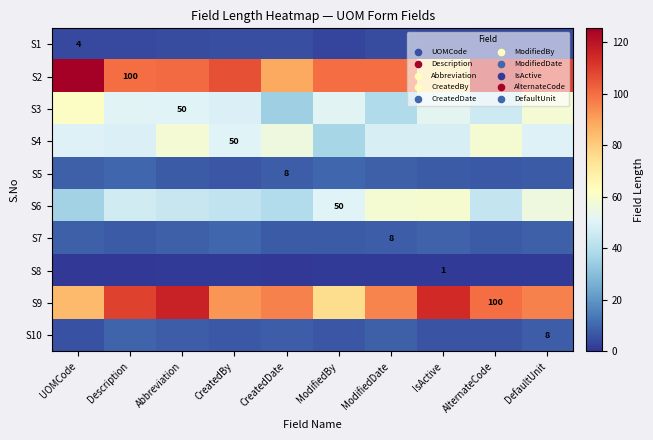

Reading right to left, list all the values displayed in this chart.

row_0: DefaultUnit=4.2	AlternateCode=3.9	IsActive=3.9	ModifiedDate=4.6	ModifiedBy=3.4	CreatedDate=5.1	CreatedBy=5.3	Abbreviation=4.6	Description=4.2	UOMCode=4.0
row_1: DefaultUnit=109.0	AlternateCode=115.3	IsActive=73.7	ModifiedDate=100.0	ModifiedBy=100.0	CreatedDate=88.2	CreatedBy=106.1	Abbreviation=100.5	Description=100.0	UOMCode=125.4
row_2: DefaultUnit=58.1	AlternateCode=45.8	IsActive=51.6	ModifiedDate=38.7	ModifiedBy=51.1	CreatedDate=35.0	CreatedBy=49.5	Abbreviation=50.0	Description=50.6	UOMCode=61.6
row_3: DefaultUnit=49.9	AlternateCode=58.5	IsActive=48.2	ModifiedDate=48.5	ModifiedBy=37.2	CreatedDate=55.6	CreatedBy=50.0	Abbreviation=57.8	Description=49.2	UOMCode=49.6
row_4: DefaultUnit=7.4	AlternateCode=7.0	IsActive=7.6	ModifiedDate=8.4	ModifiedBy=9.8	CreatedDate=8.0	CreatedBy=6.8	Abbreviation=7.7	Description=10.0	UOMCode=8.5
row_5: DefaultUnit=55.4	AlternateCode=44.0	IsActive=58.8	ModifiedDate=58.6	ModifiedBy=50.0	CreatedDate=39.3	CreatedBy=43.1	Abbreviation=44.3	Description=46.9	UOMCode=35.8
row_6: DefaultUnit=8.7	AlternateCode=7.4	IsActive=8.9	ModifiedDate=8.0	ModifiedBy=7.7	CreatedDate=7.7	CreatedBy=9.8	Abbreviation=8.8	Description=7.8	UOMCode=8.6
row_7: DefaultUnit=1.3	AlternateCode=1.0	IsActive=1.0	ModifiedDate=1.1	ModifiedBy=1.0	CreatedDate=0.8	CreatedBy=1.3	Abbreviation=1.1	Description=0.9	UOMCode=0.8
row_8: DefaultUnit=96.0	AlternateCode=100.0	IsActive=114.2	ModifiedDate=95.9	ModifiedBy=75.7	CreatedDate=96.0	CreatedBy=92.3	Abbreviation=116.5	Description=108.9	UOMCode=84.4
row_9: DefaultUnit=8.0	AlternateCode=6.2	IsActive=6.0	ModifiedDate=8.3	ModifiedBy=6.5	CreatedDate=8.0	CreatedBy=7.2	Abbreviation=8.0	Description=9.3	UOMCode=5.4